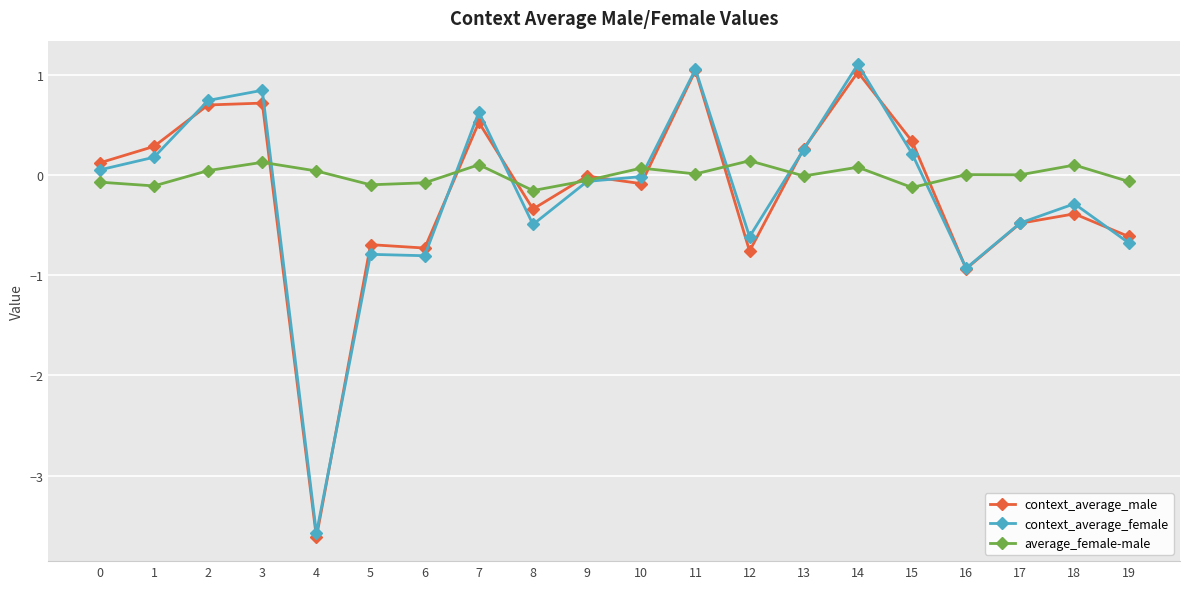

What is the difference between the maximum and minimum values in the context_average_male series?

4.7